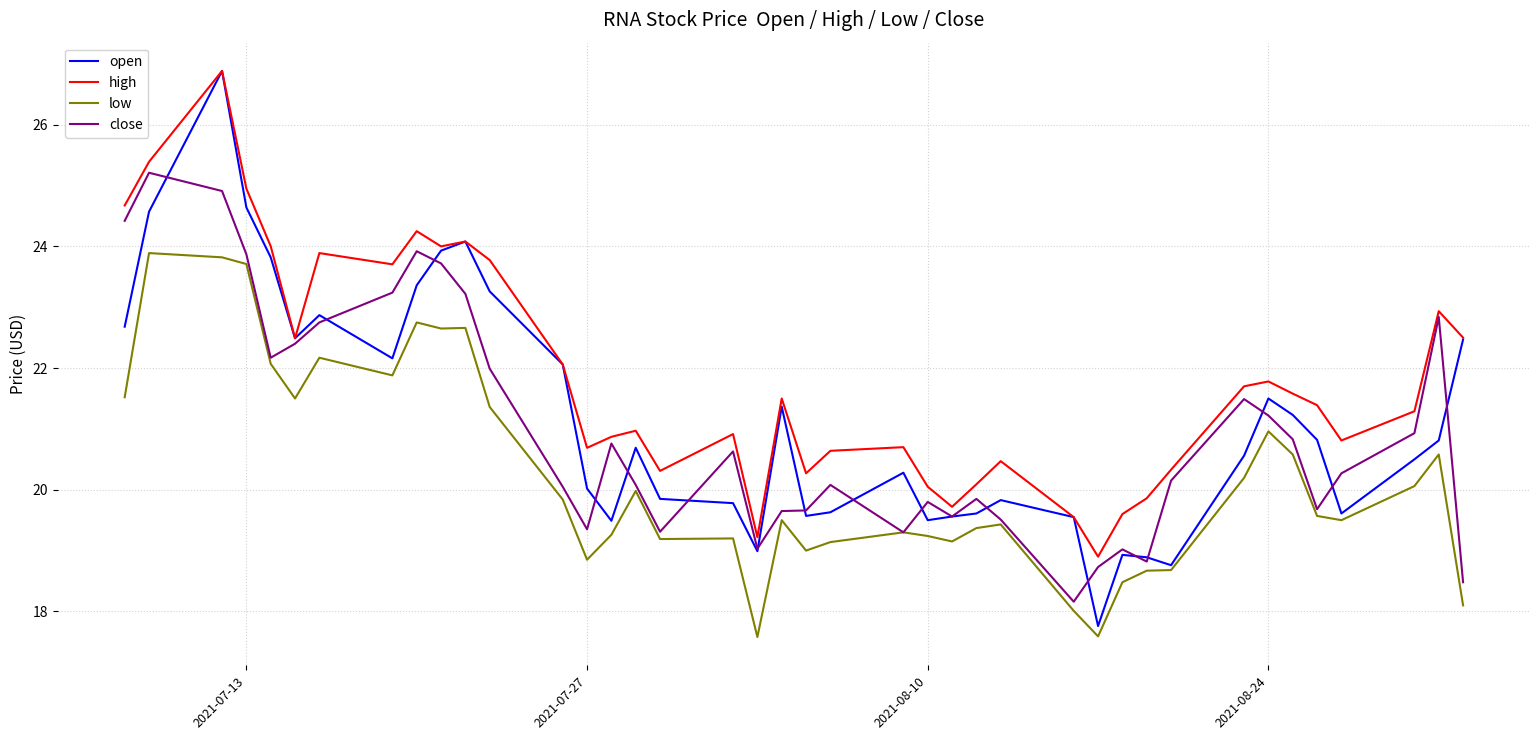

True or false: high and low cross at least once.

False